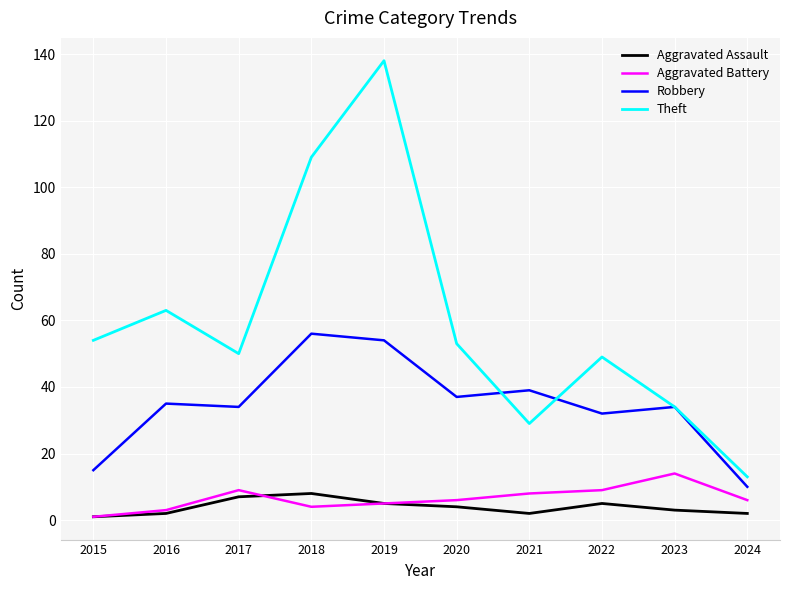

Where does the Aggravated Battery series first go above 6?

2017